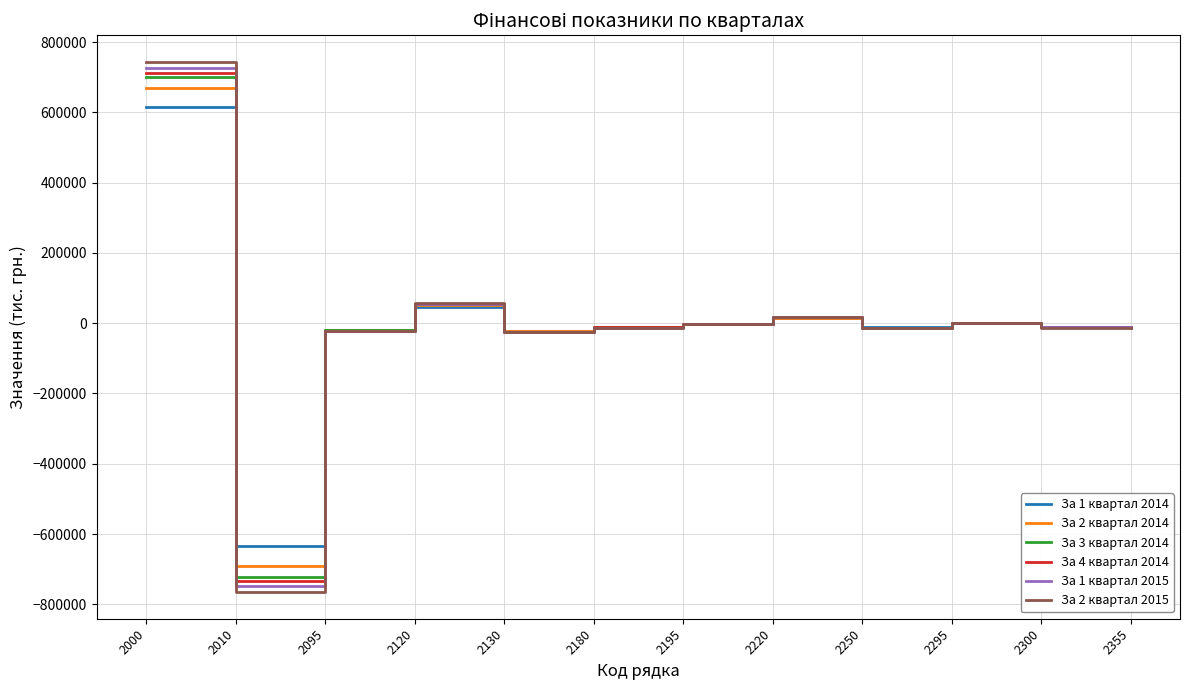

What is the difference between the За 1 квартал 2014 values at 2180 and 2120?

57618.0